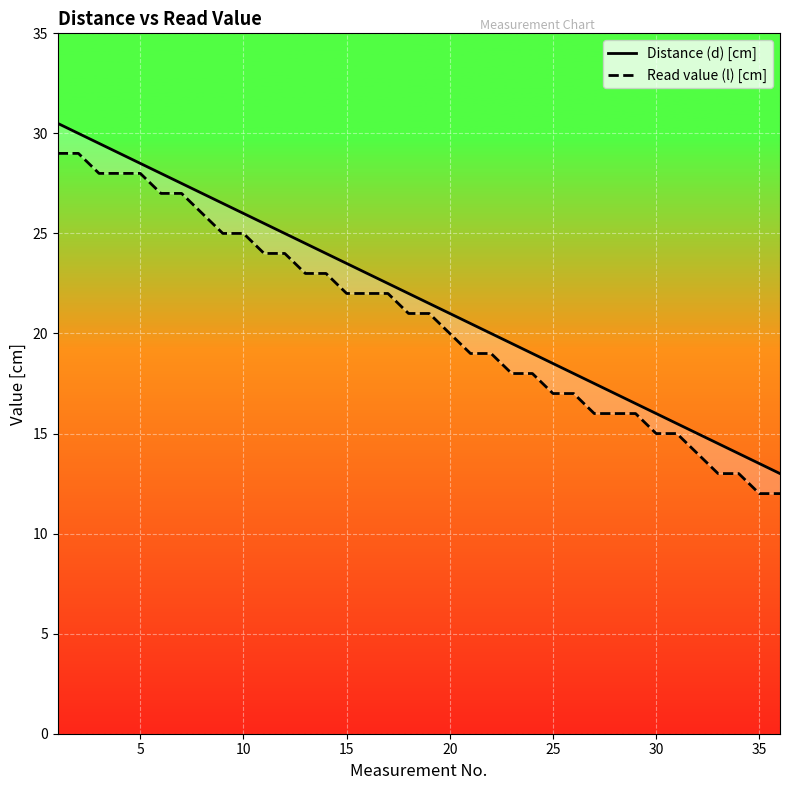

What is the greatest value displayed?

30.5